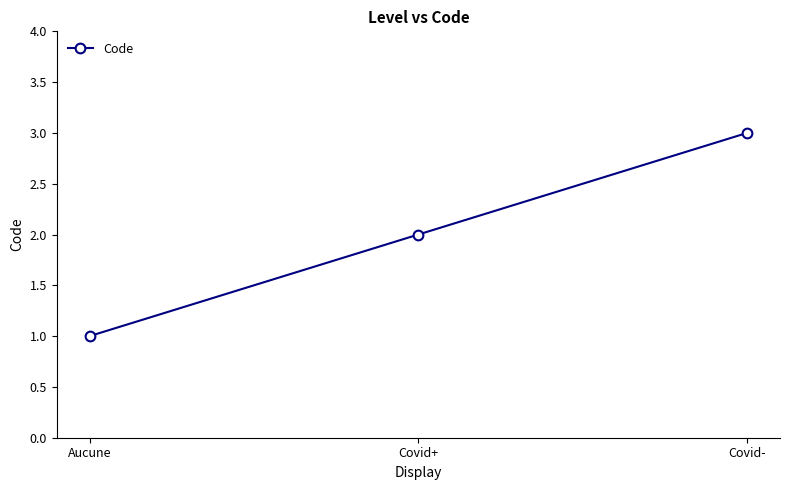

What is the change in value from Aucune to Covid-?

+2